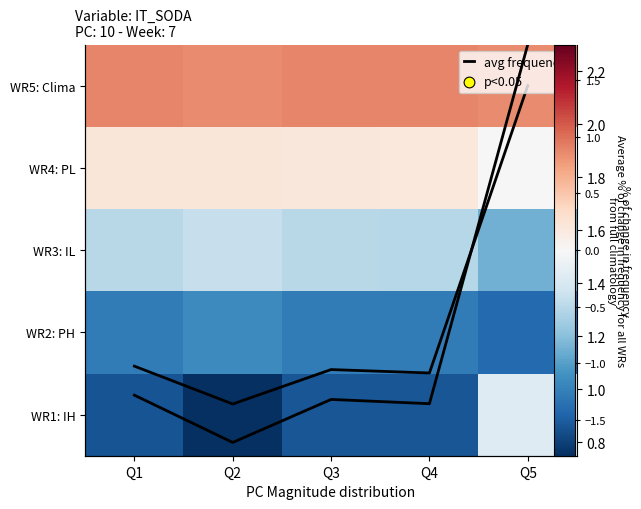

At which category is the sum across all series the highest?

Q5